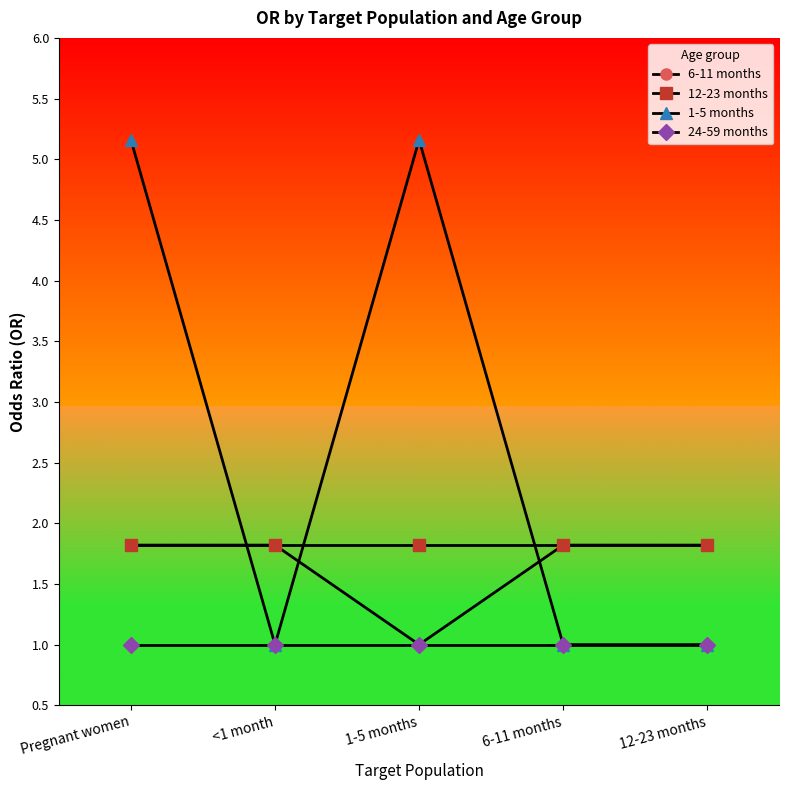

True or false: 6-11 months has a value of 2.4 at 6-11 months.

False